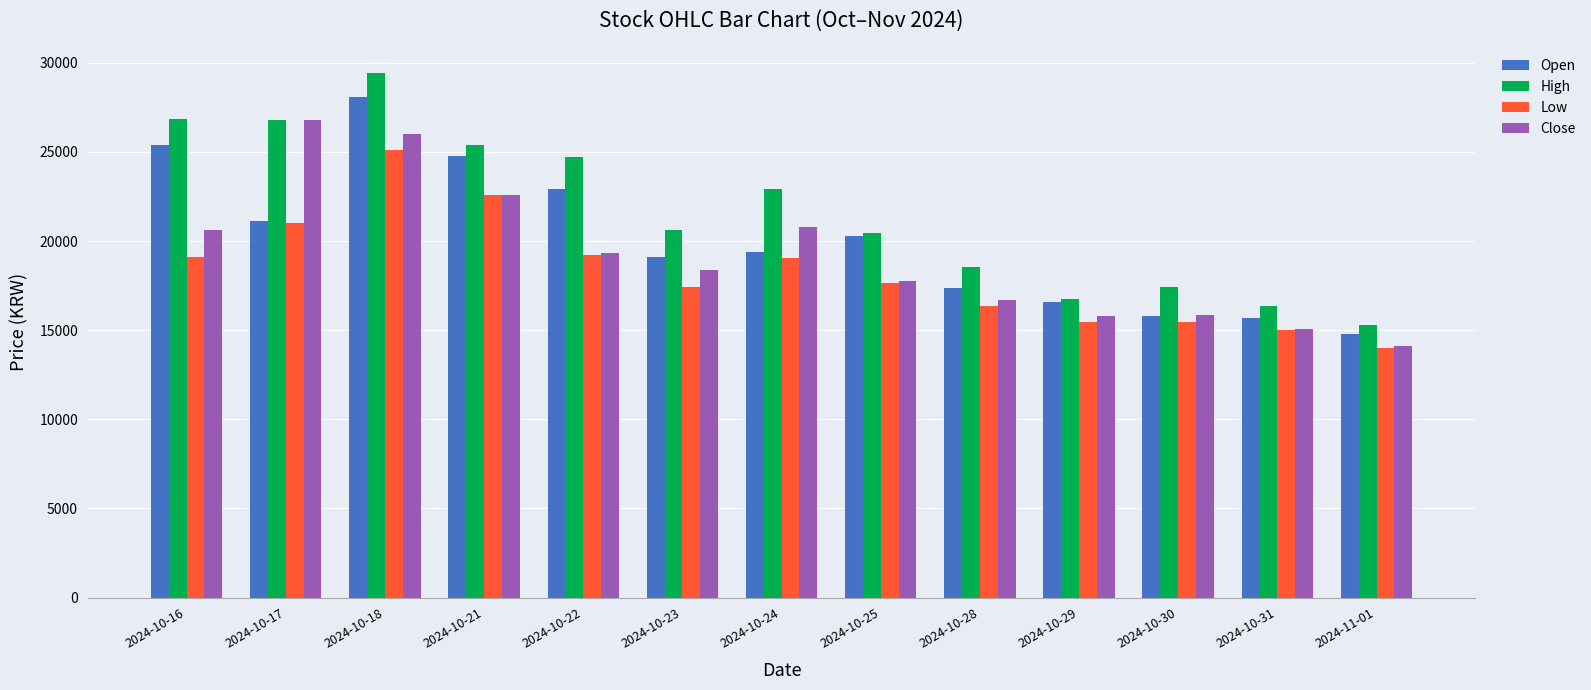

Between 2024-10-22 and 2024-10-29, which series saw the biggest shift?

High